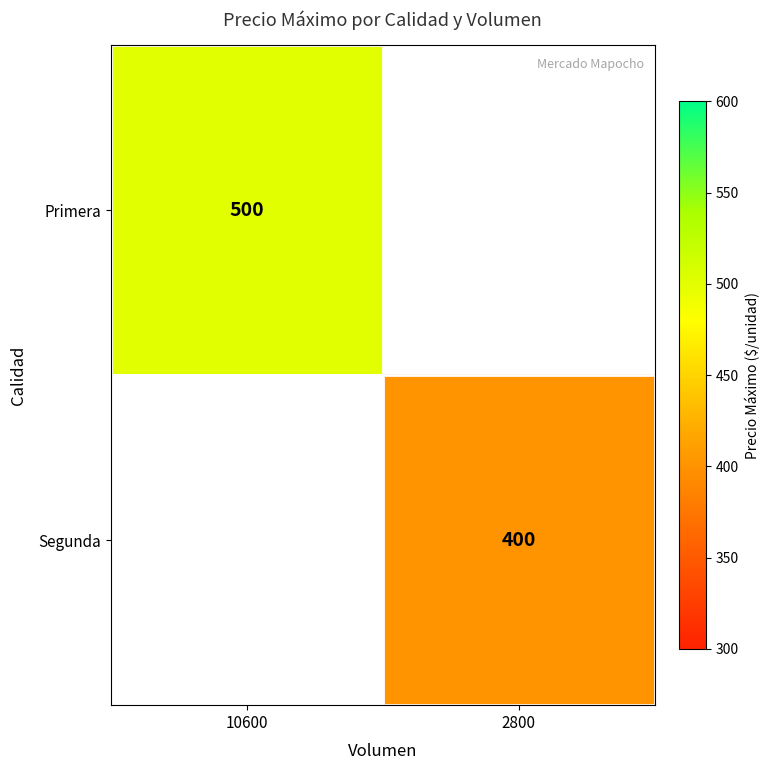

The Primera series shows 500 at 10600. True or false?

True